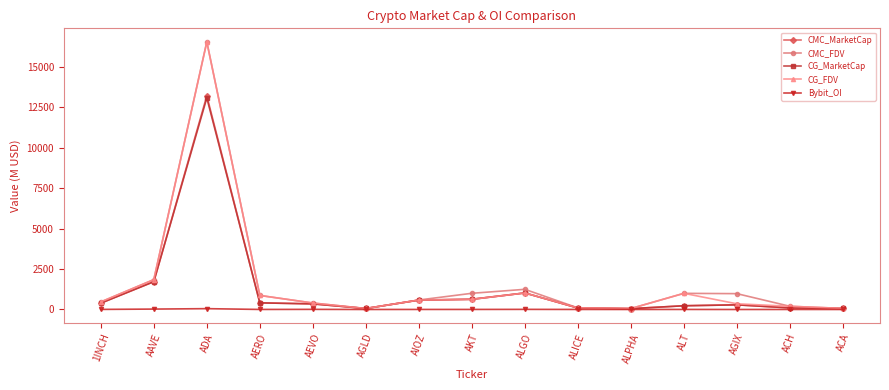

True or false: CG_MarketCap has more than 2 interior local peaks.

True